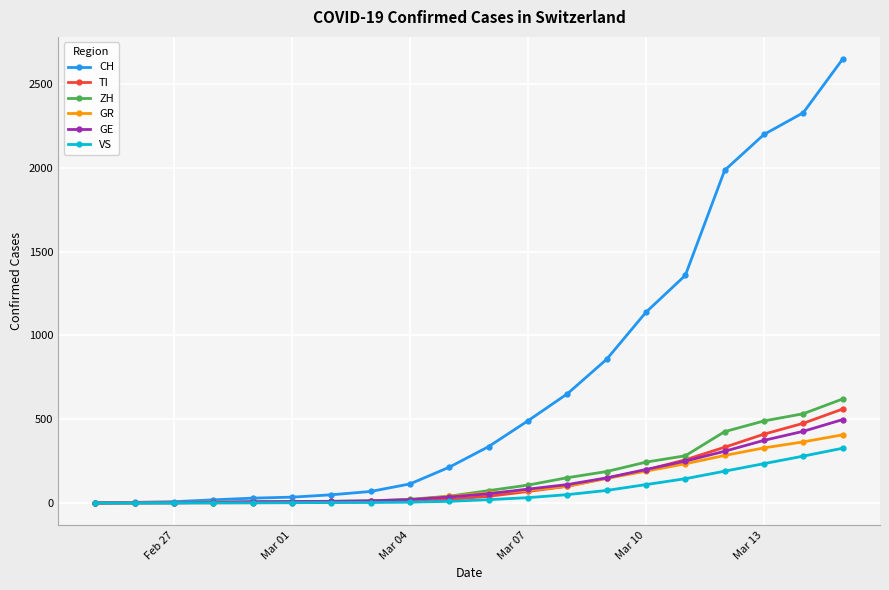

Which series has the largest range (max minus min)?

CH